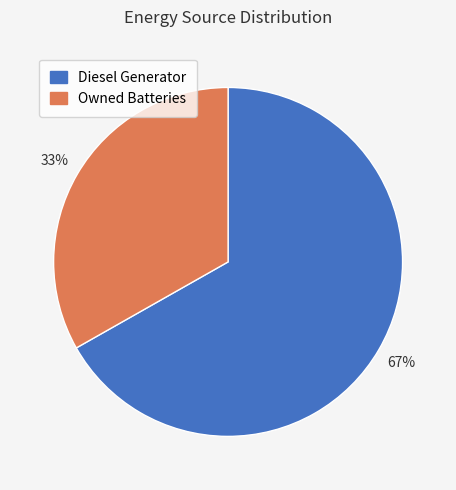

Approximately how many times larger is the value at Owned Batteries compared to Diesel Generator?

0.5